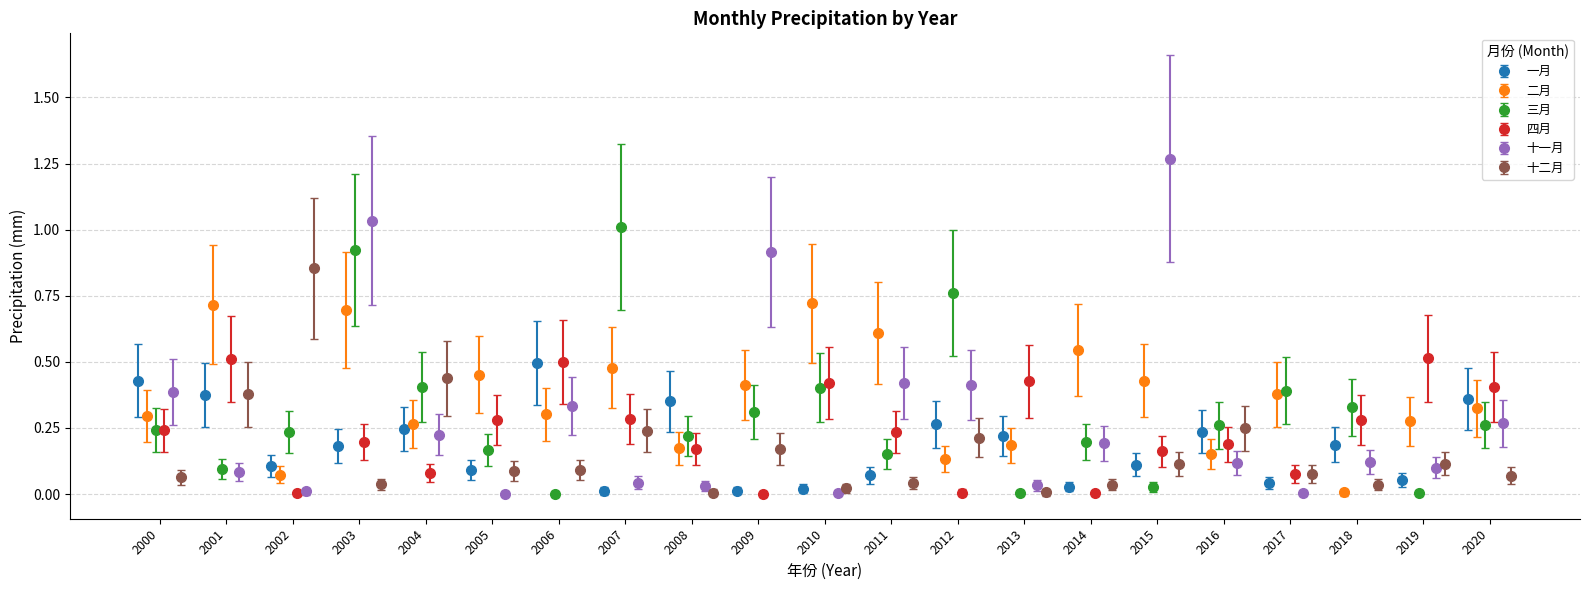

How many interior local peaks does the 一月 series have?

6